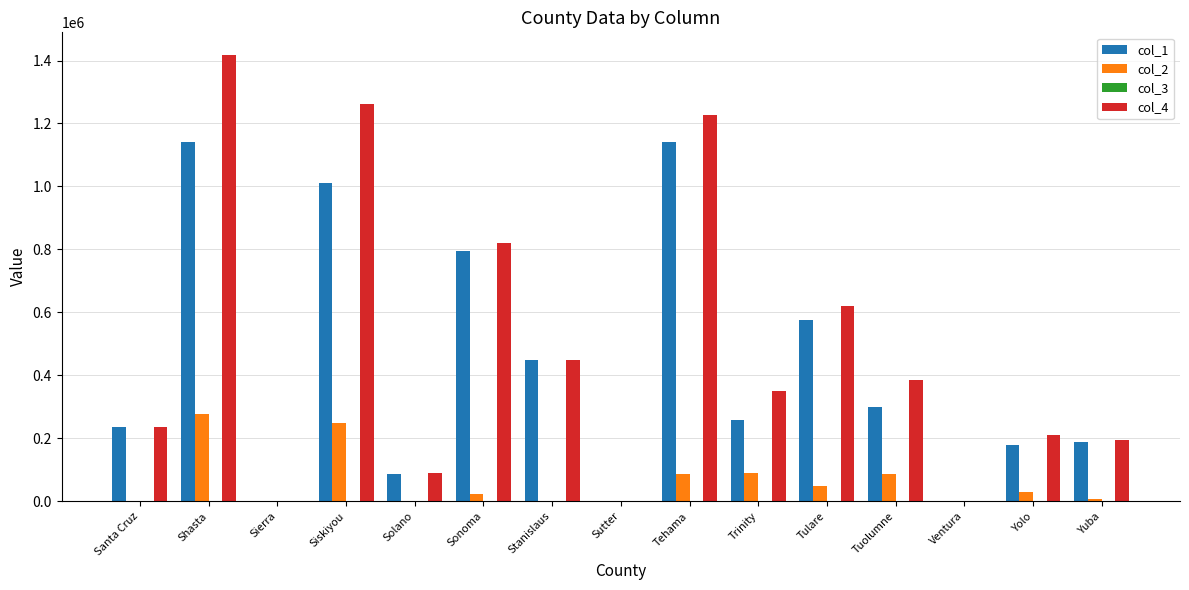

Is it true that col_4 equals 700685 at Stanislaus?

False